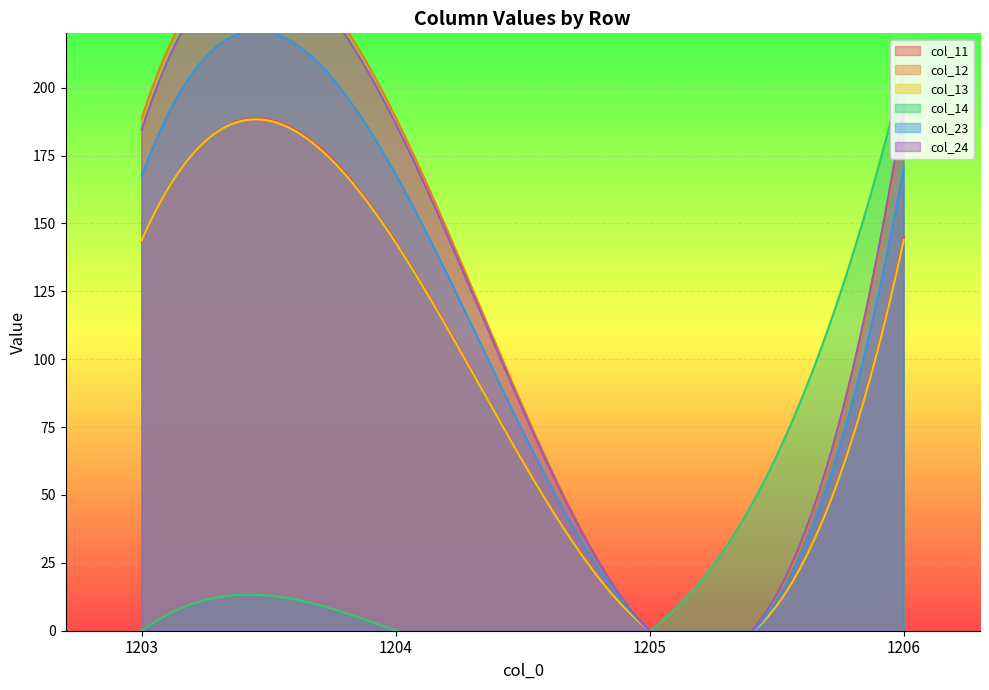

Is the value of col_24 at 1204 greater than the value of col_23 at 1203?

Yes